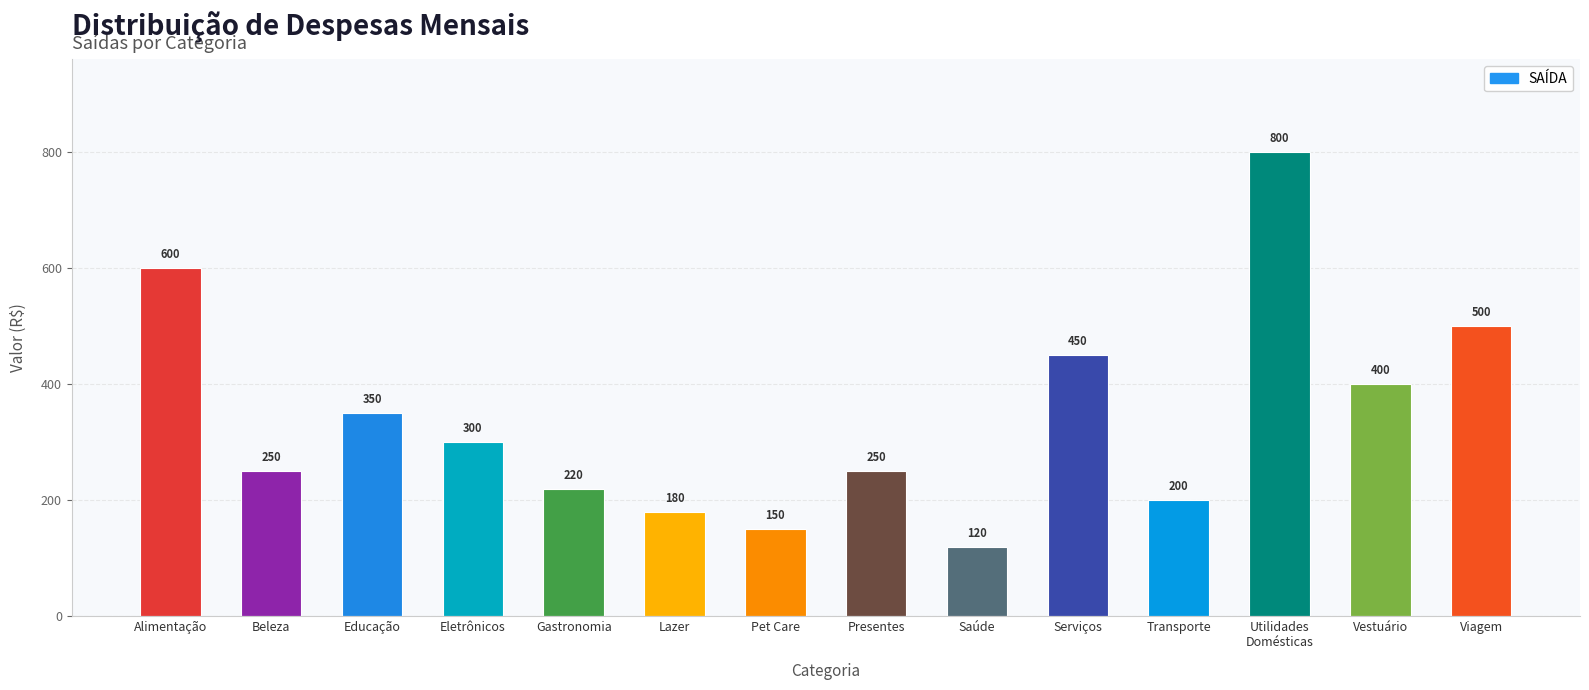

What is the label of the 12th bar from the right?

Educação